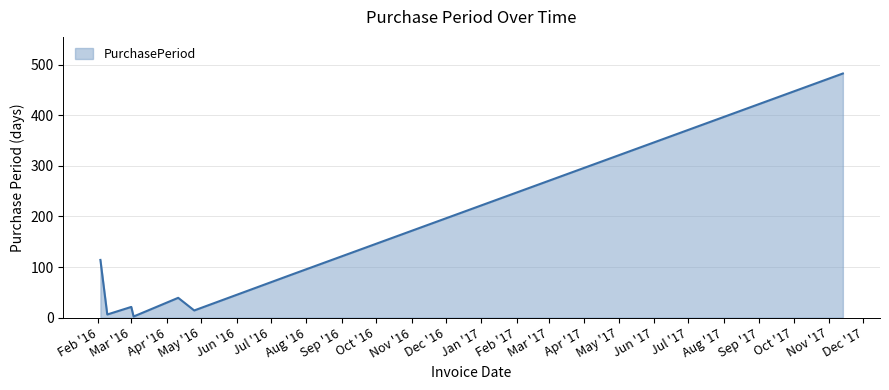

True or false: there are more than 1 points higher than both neighbors.

True